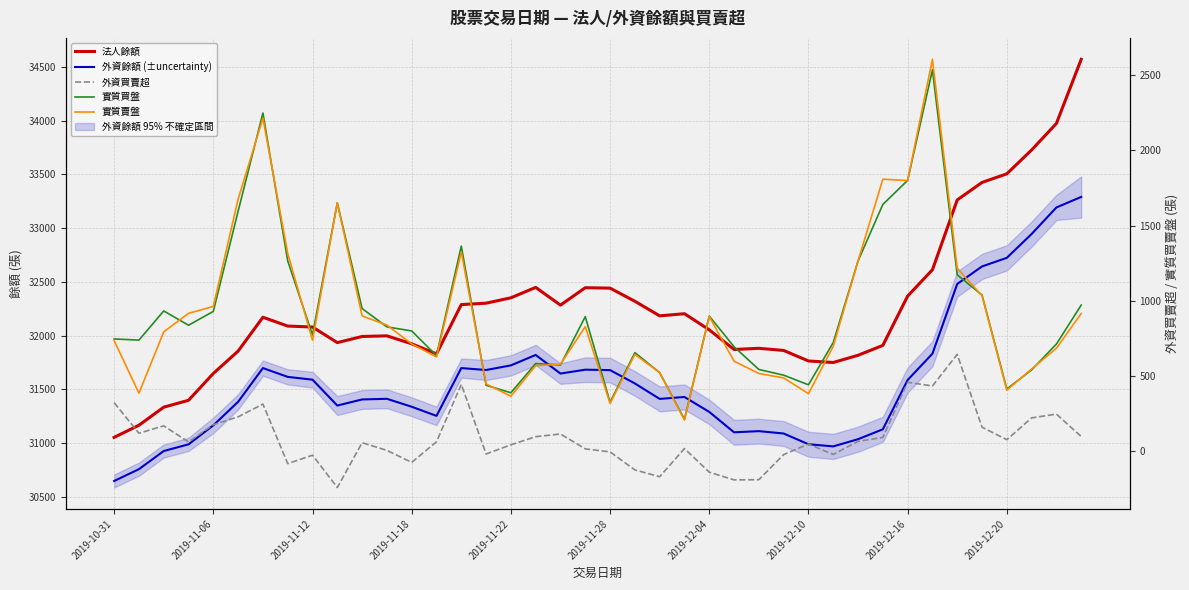

Which series has the widest spread of values?

法人餘額